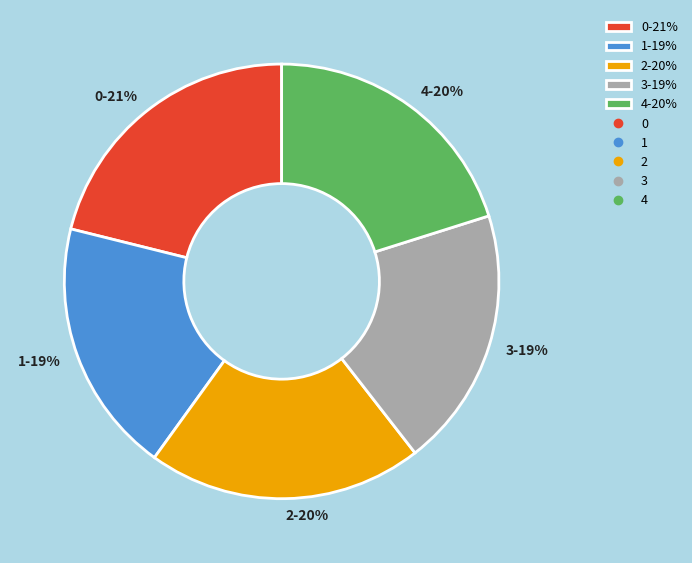

To the nearest percent, what is the combined percentage of 3-19% and 1-19%?

38%